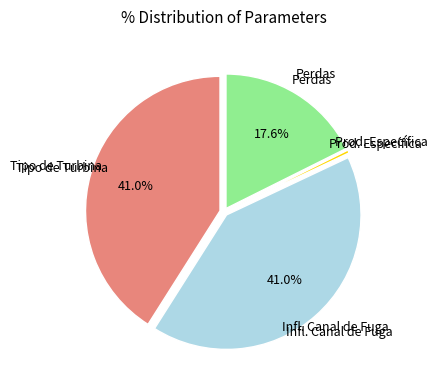

Is there a majority slice in this chart?

No